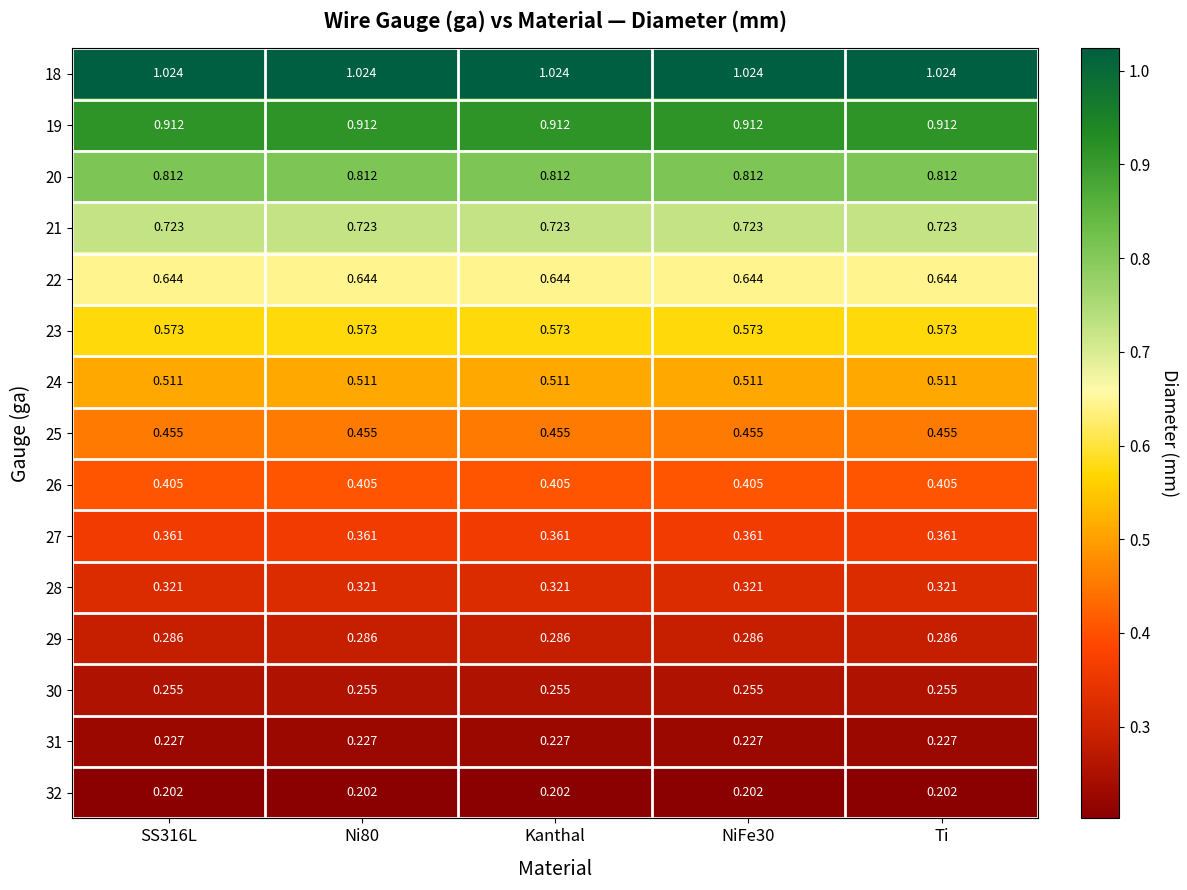

Is the value of 32 at SS316L greater than the value of 29 at Ni80?

No